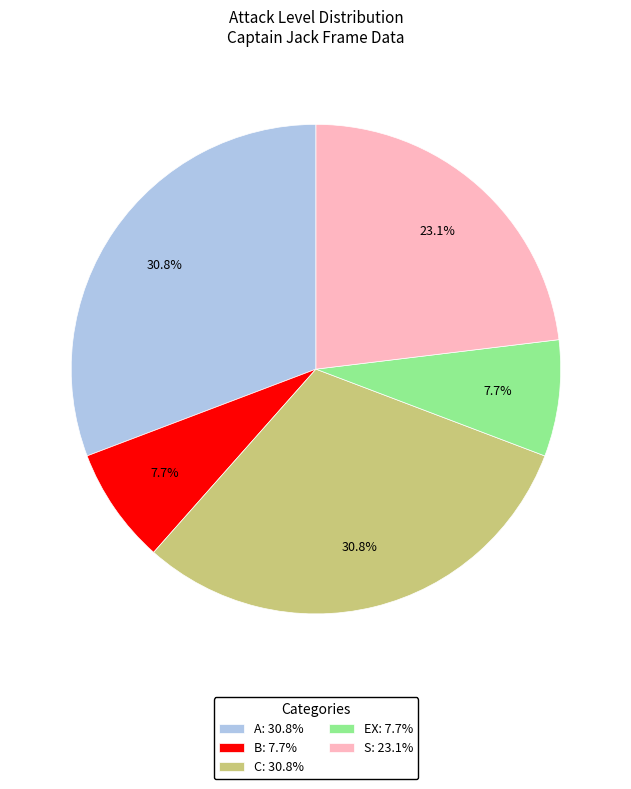

True or false: C accounts for 31% of the total.

True